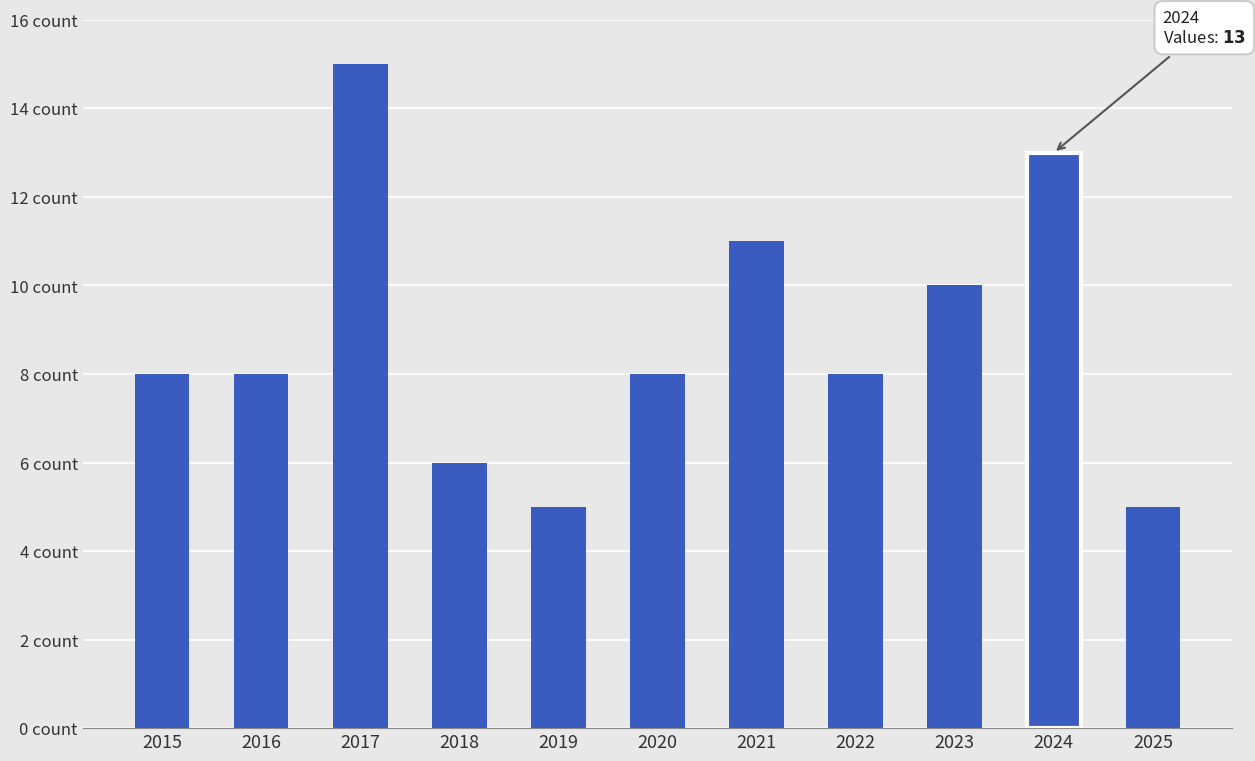

Reading right to left, extract all data points from this chart.

5	13	10	8	11	8	5	6	15	8	8